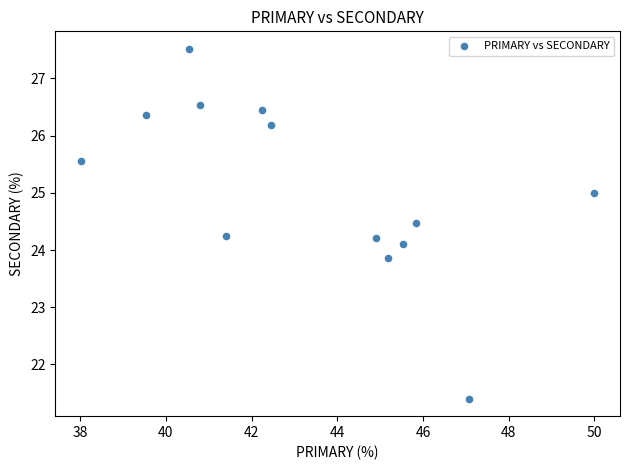

What is the range of X values (max minus min)?

12.0